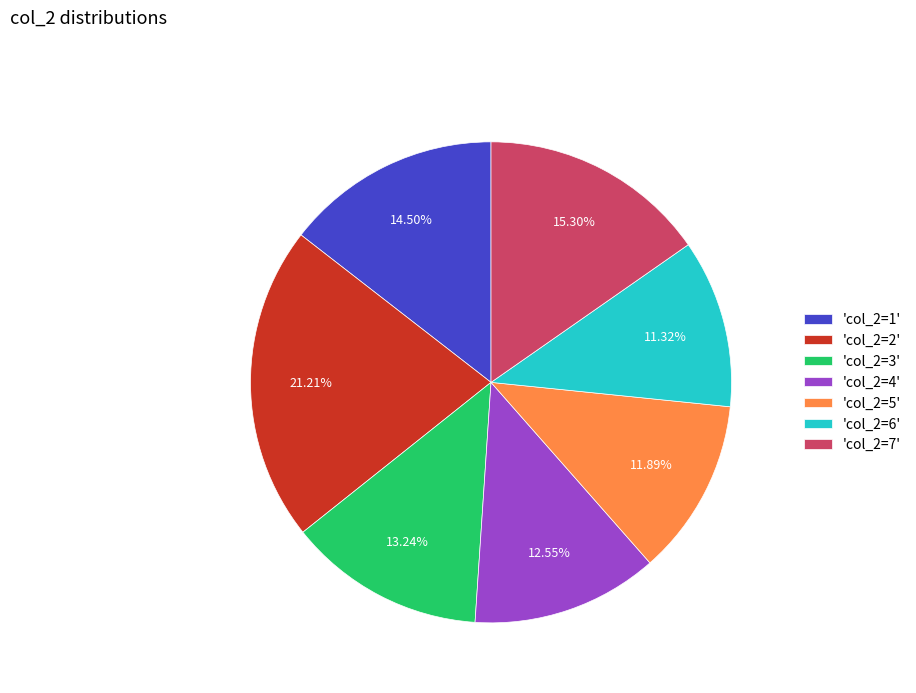

Combined, do 'col_2=3' and 'col_2=6' account for over 50%?

No